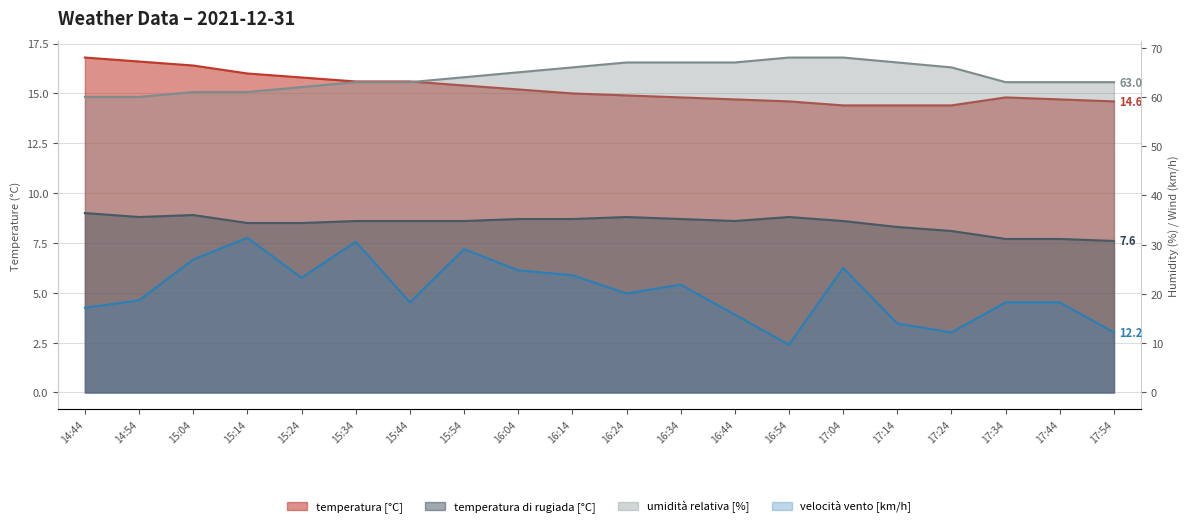

What is the difference between the highest and lowest values at 15:54?

55.4